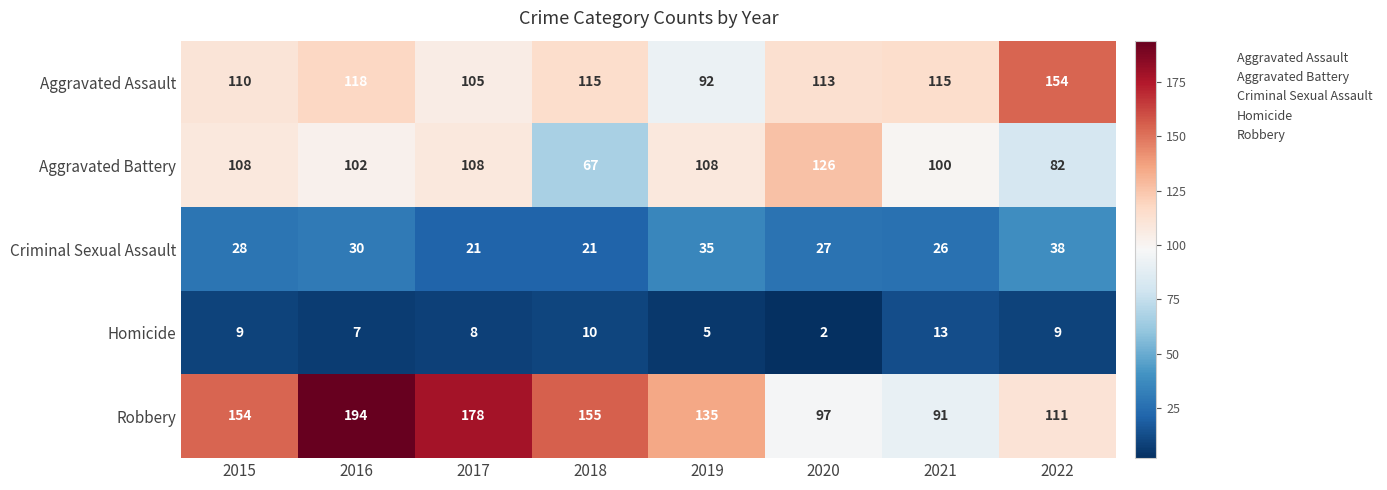

At 2022, list the series in order from largest to smallest.

Aggravated Assault, Robbery, Aggravated Battery, Criminal Sexual Assault, Homicide